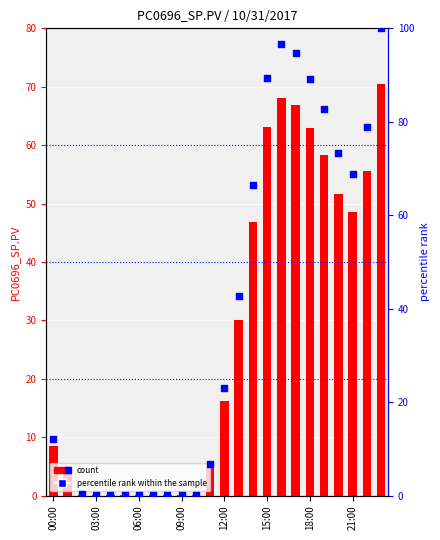

Which series reaches the maximum Y coordinate?

percentile rank within the sample